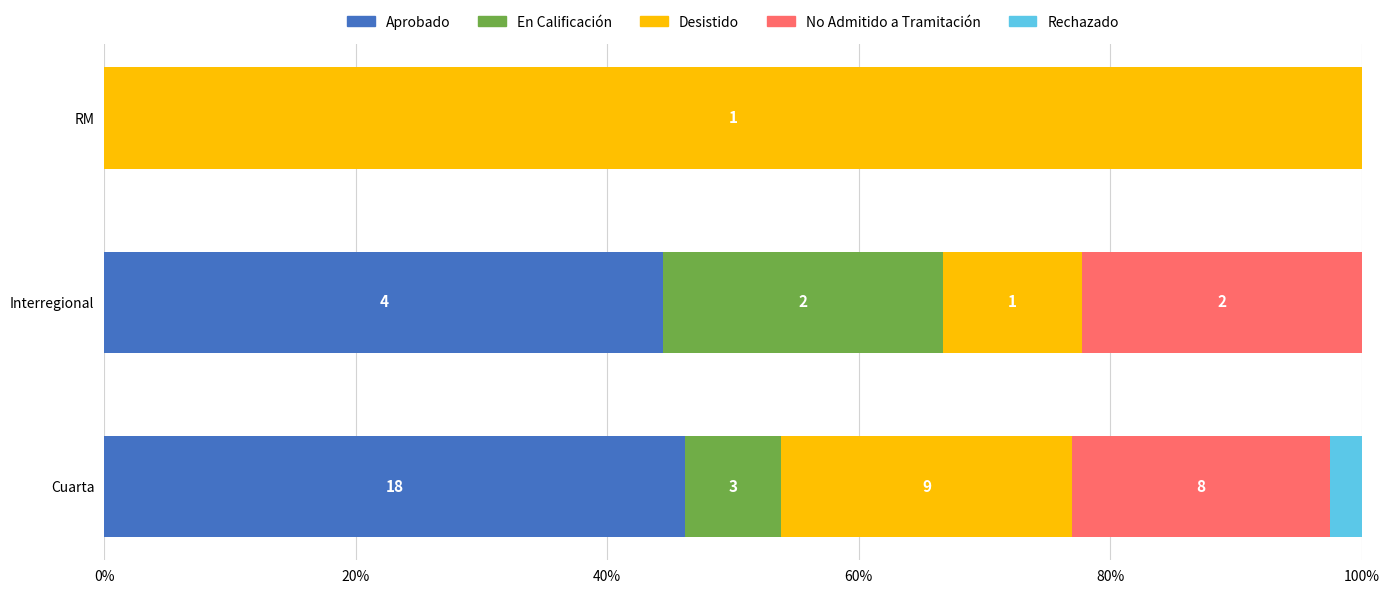

What are all the series names shown in the legend?

Aprobado, En Calificación, Desistido, No Admitido a Tramitación, Rechazado